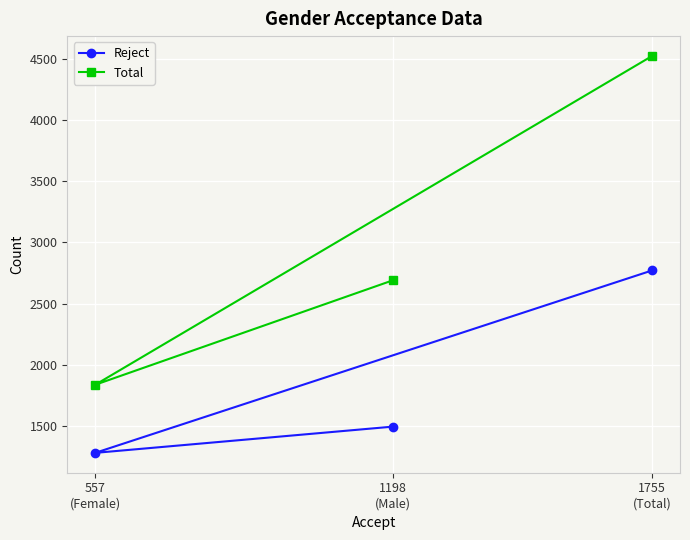

What is the lowest value of the Total series?

1835